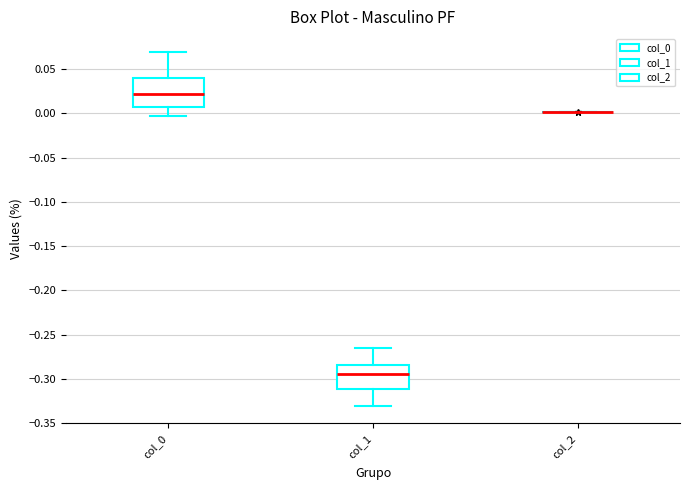

Reading left to right, read every box against the y-axis: the position of its median line, the range the box covers, and the ends of its whiskers. The values are not printed on the chart, so give them approximately, as read against the axis.

col_0: median 0.020, box 0.005 to 0.040, whiskers -0.005 to 0.070
col_1: median -0.295, box -0.310 to -0.285, whiskers -0.330 to -0.265
col_2: box collapsed to a line at 0.000, whiskers 0.000 to 0.000